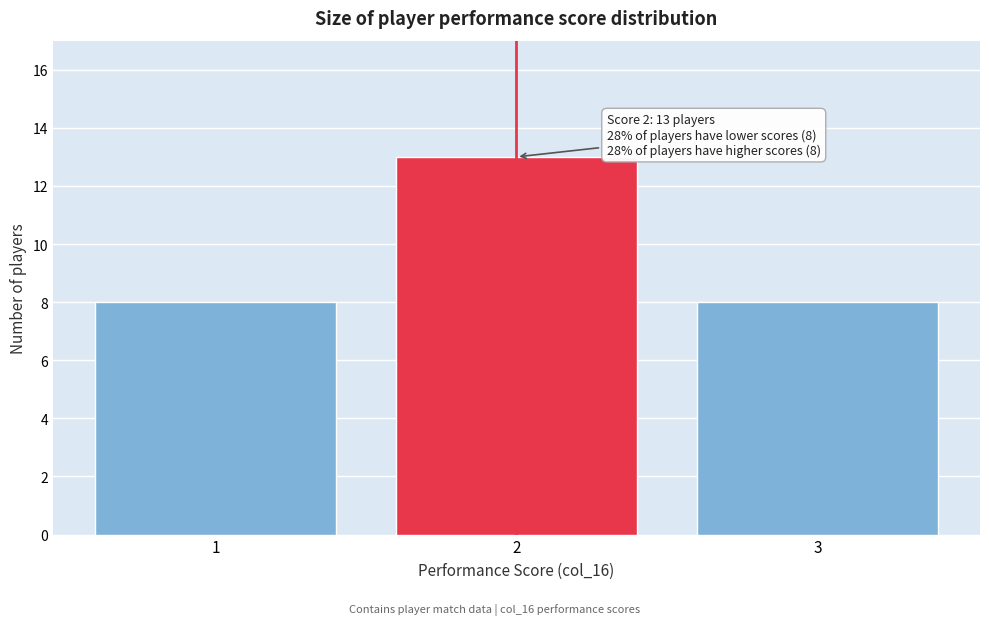

Reading left to right, list all the values displayed in this chart.

8	13	8